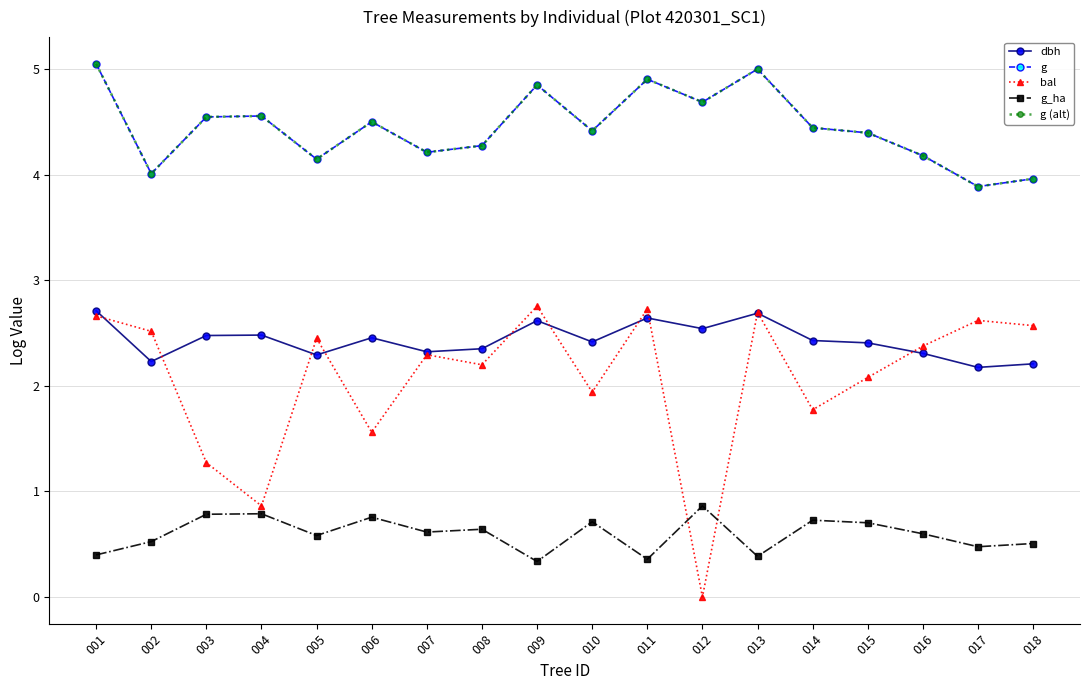

Which category has the lowest value in the g_ha series?

009